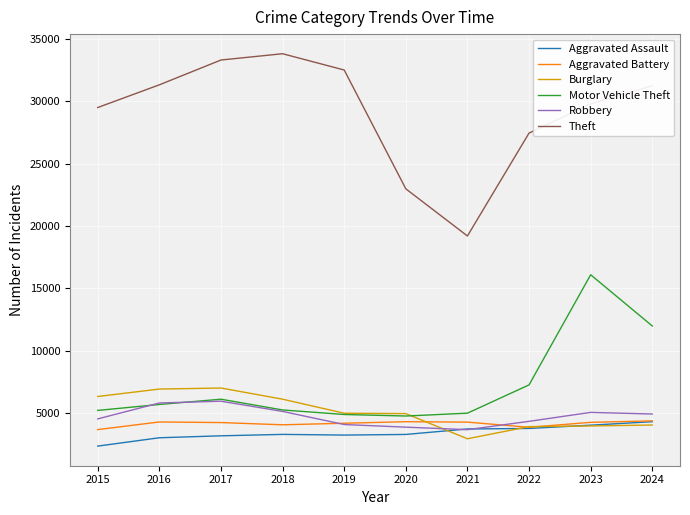

Which series has the largest total across all categories?

Theft